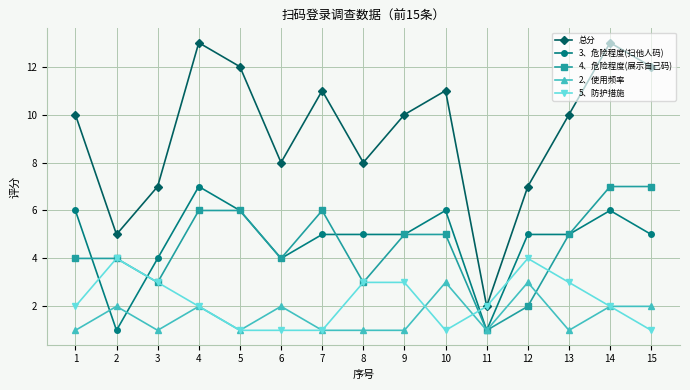

True or false: 总分 has more than 1 points higher than both neighbors.

True